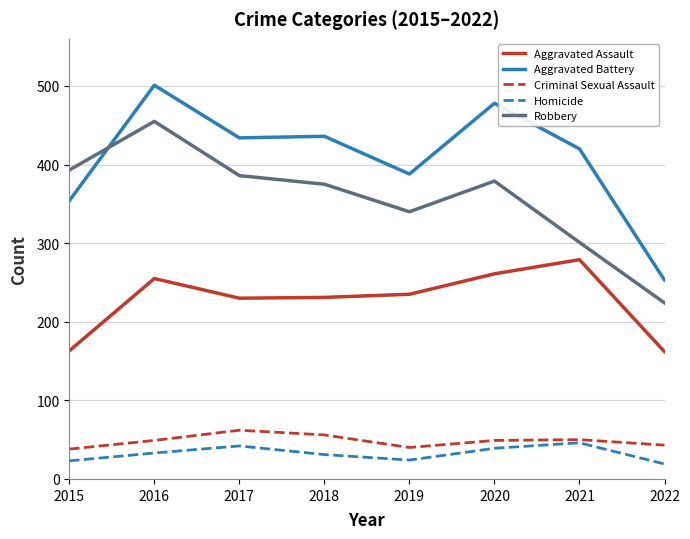

Does the chart have visible grid lines?

Yes